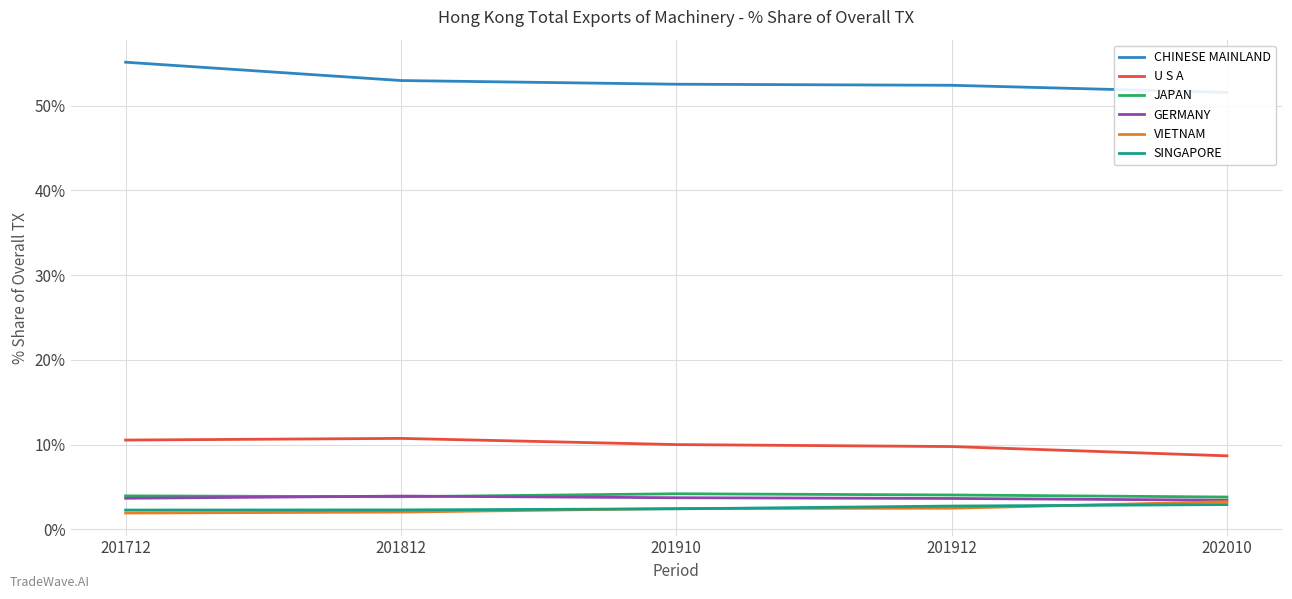

True or false: CHINESE MAINLAND has a value of 51.6 at 202010.

True